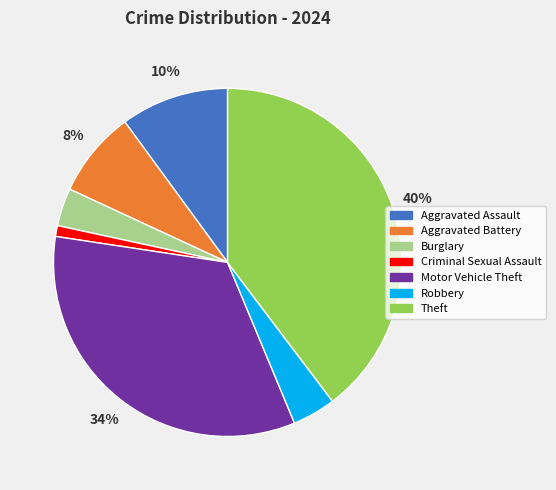

To the nearest percent, what is the combined percentage of Robbery and Theft?

44%